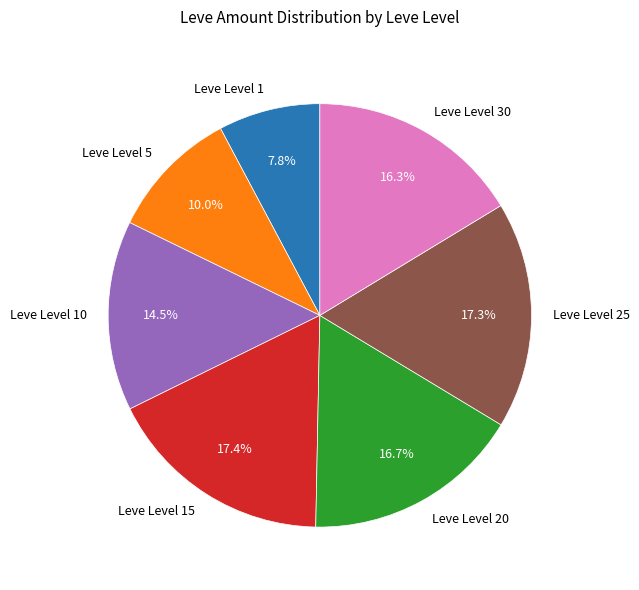

Does any single category account for the majority?

No